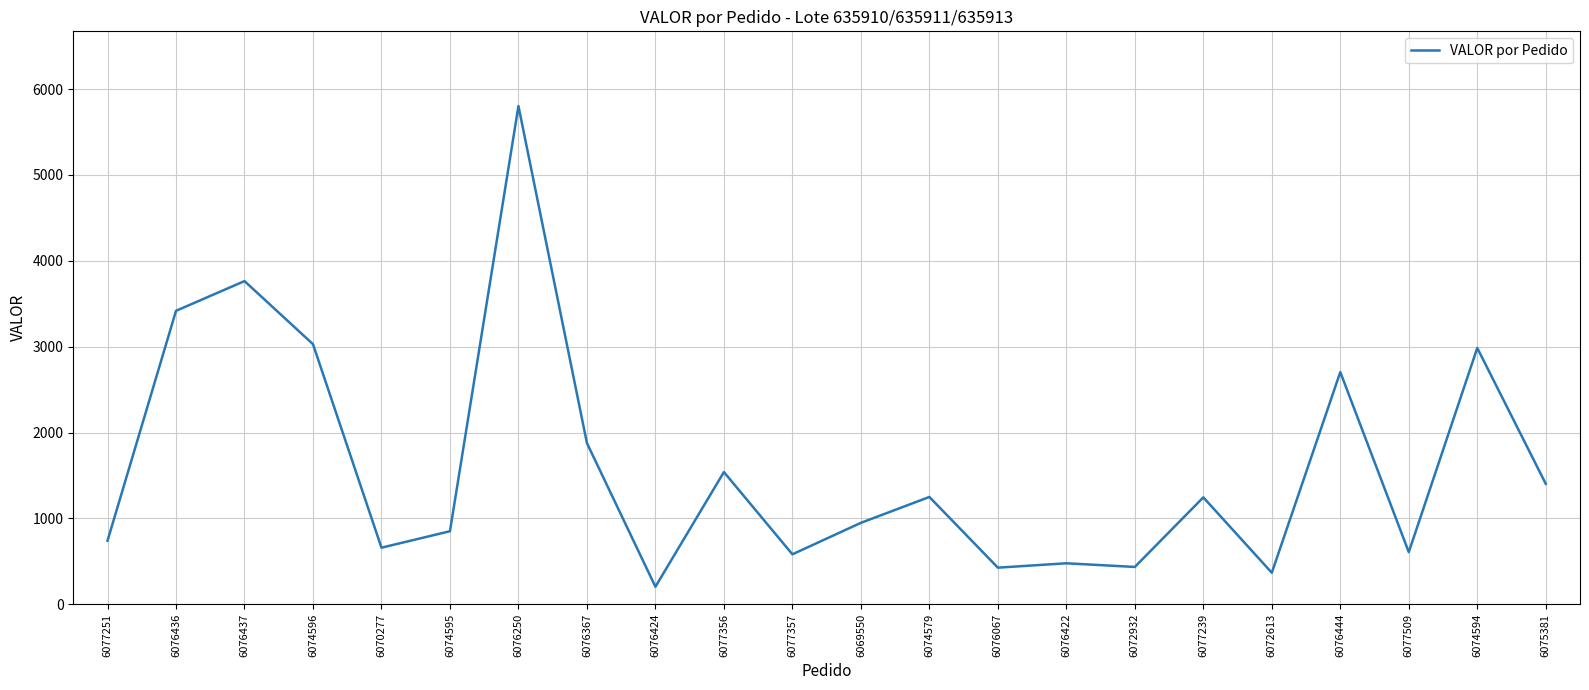

What is the sum of the values at 6076436 and 6074594?

6402.7